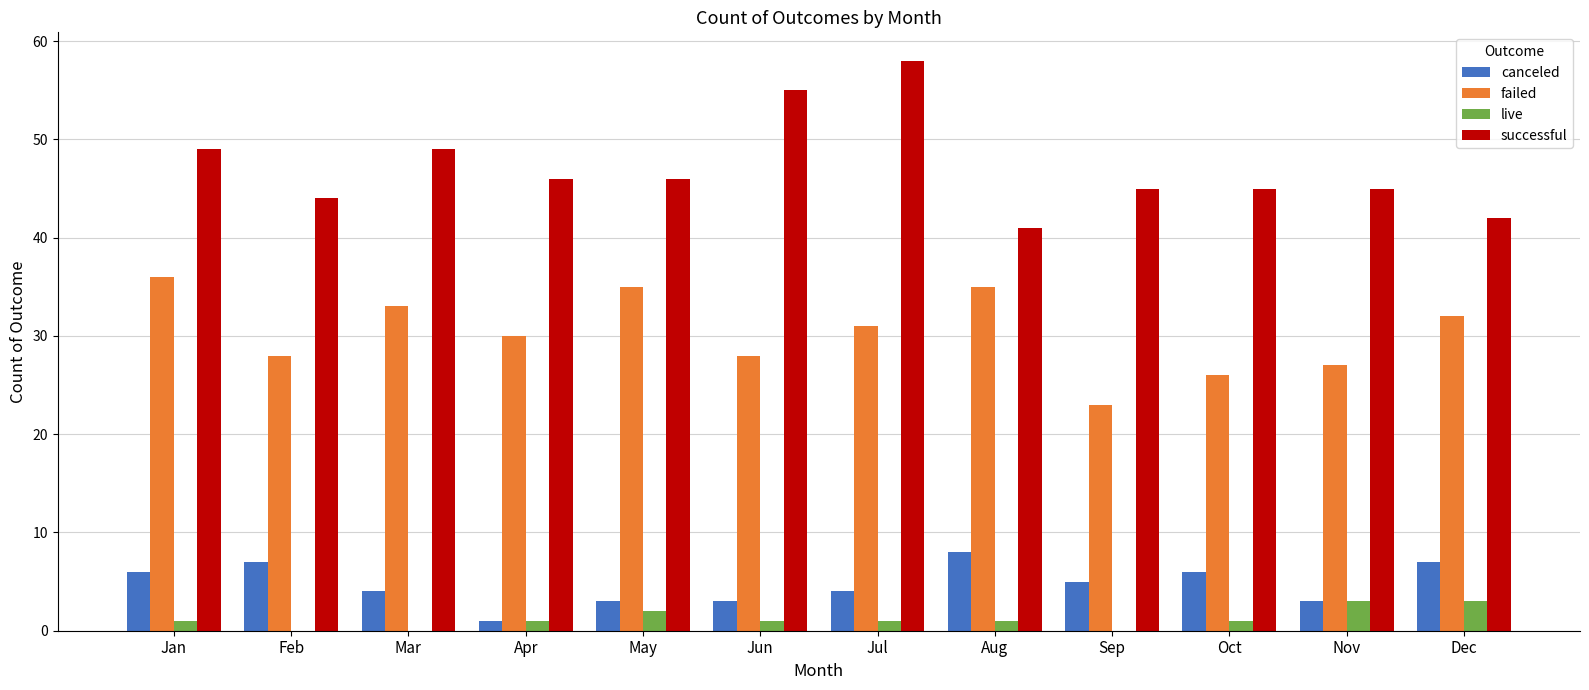

Read the canceled value at Feb.

7